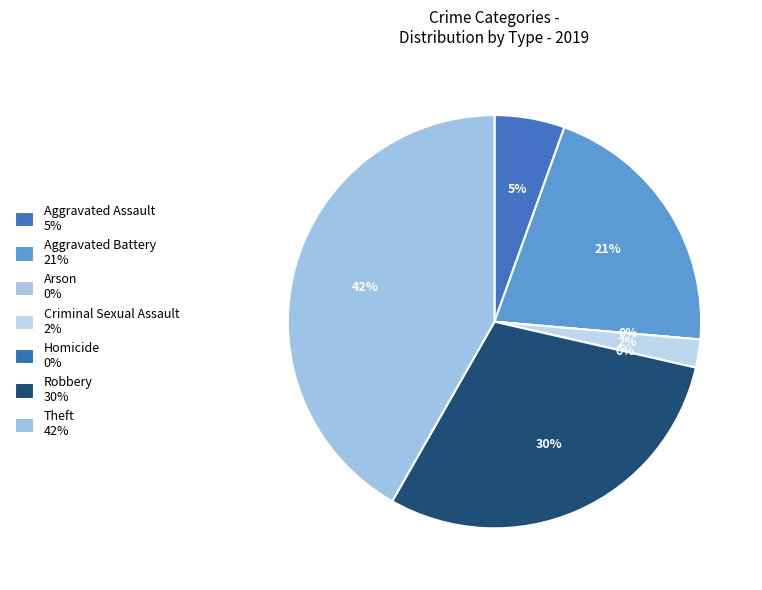

What percentage is NOT represented by Criminal Sexual Assault?

97.8%